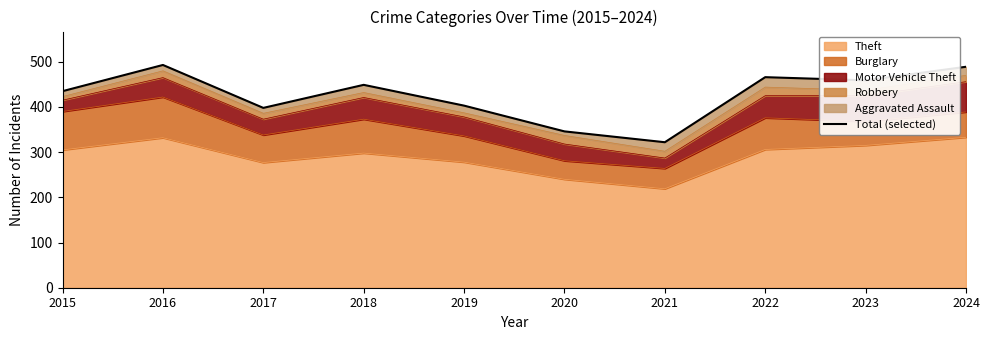

Is it true that the value at 2020 is 346?

True